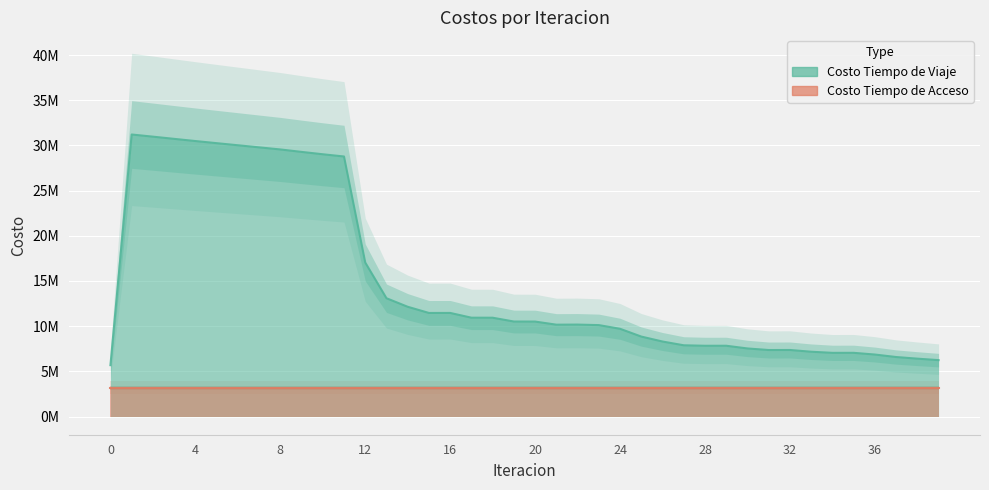

Reading right to left, list all the values displayed in this chart.

39=6243141.5	38=6406619.4	37=6587545.2	36=6861604.7	35=7052310.1	34=7049513.3	33=7173558.6	32=7365618.6	31=7362099.1	30=7534999.2	29=7835028.4	28=7832772.6	27=7885528.9	26=8302363.5	25=8850087.9	24=9710311.1	23=10119409.1	22=10176388.1	21=10166421.8	20=10509532.9	19=10514689.9	18=10936445.2	17=10938550.6	16=11466372.5	15=11463395.5	14=12146734.9	13=13091664.7	12=17046648.3	11=28776714.3	10=29023295.3	9=29285520.7	8=29556037.3	7=29787998.2	6=30020044.2	5=30251682.3	4=30486246.5	3=30727687.5	2=30971637.4	1=31210012.5	0=5687112.2